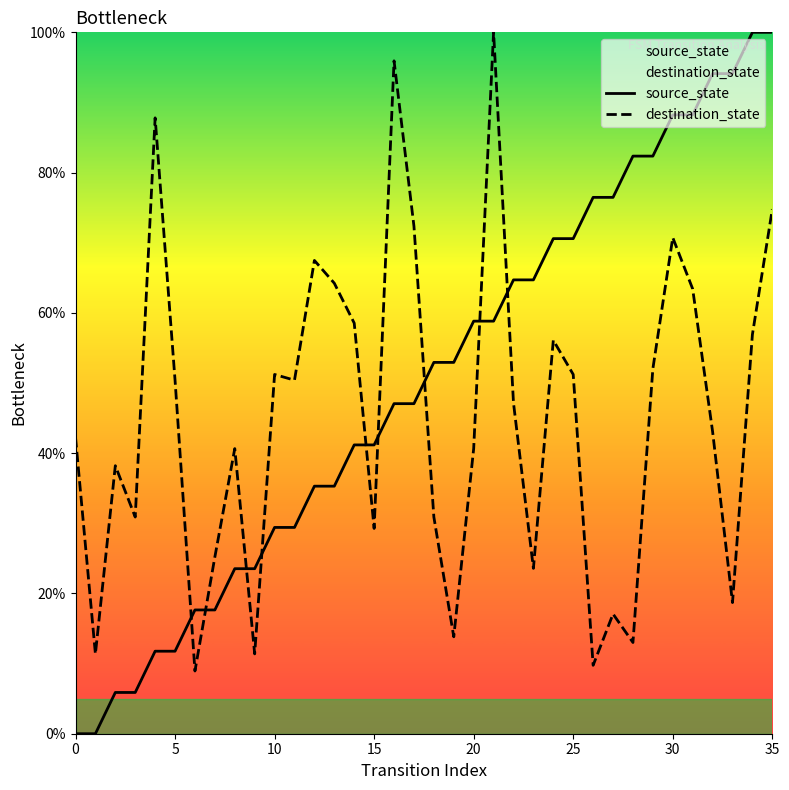

Rank the series by their maximum value, from highest to lowest.

source_state, destination_state